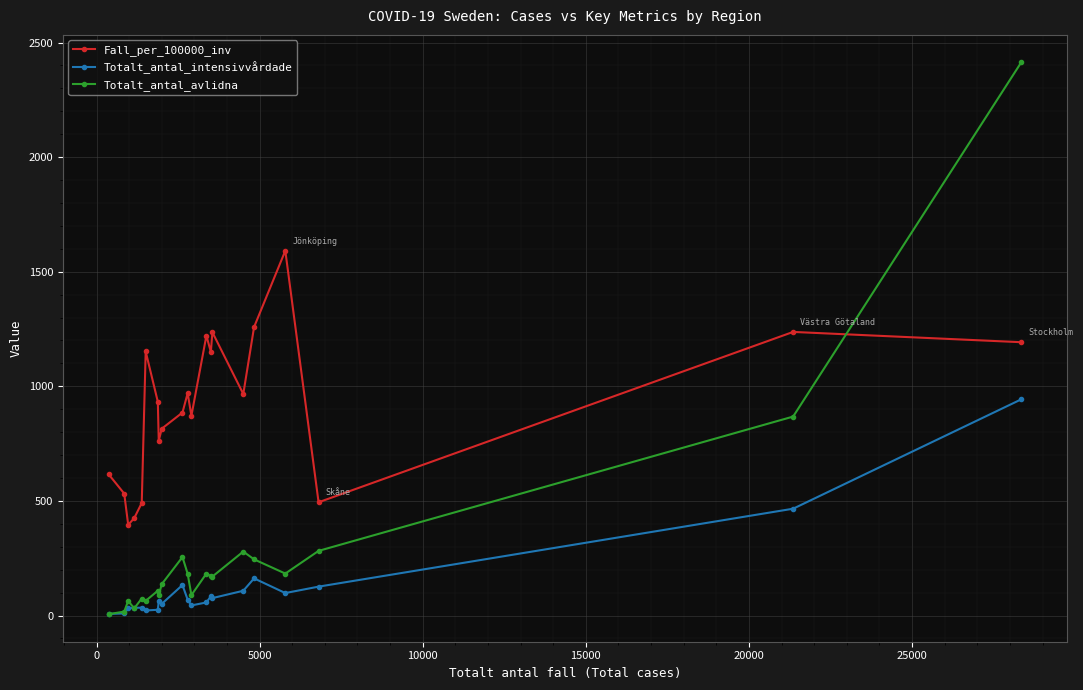

List the series in order of their peak value, lowest first.

Totalt_antal_intensivvårdade, Fall_per_100000_inv, Totalt_antal_avlidna